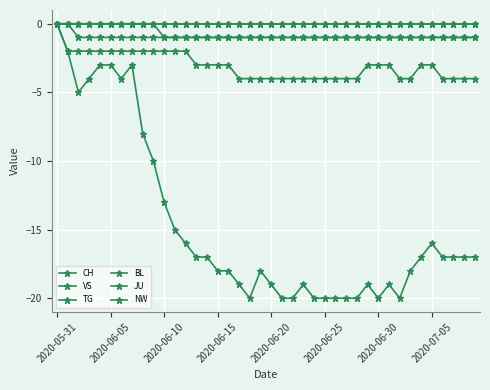

Is this an area chart (filled region under the line)?

No